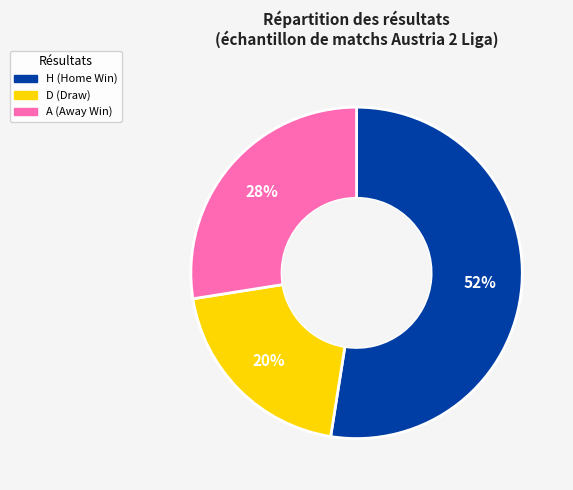

Does D account for over 50% of the chart?

No